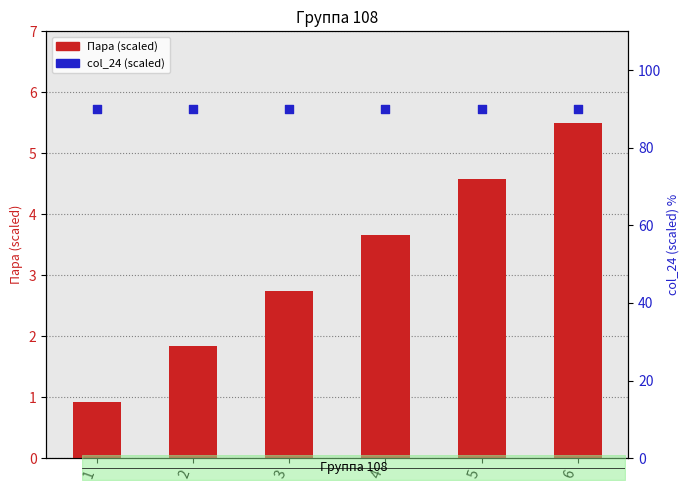

Which series has the largest total across all categories?

col_24 (scaled)